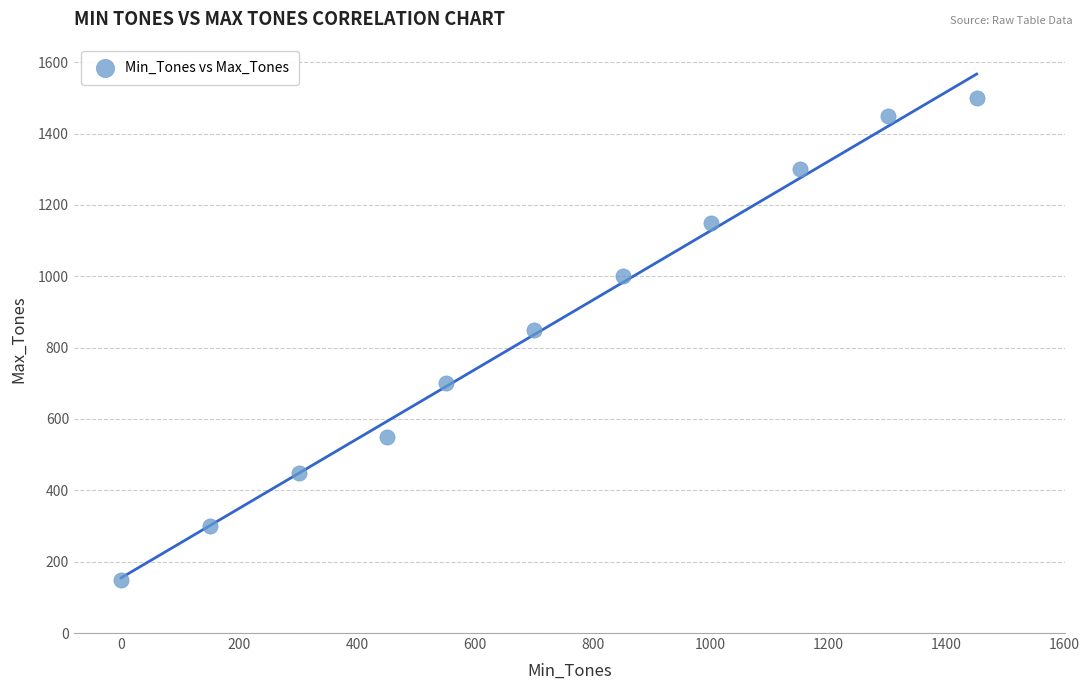

What is the average X value?

719